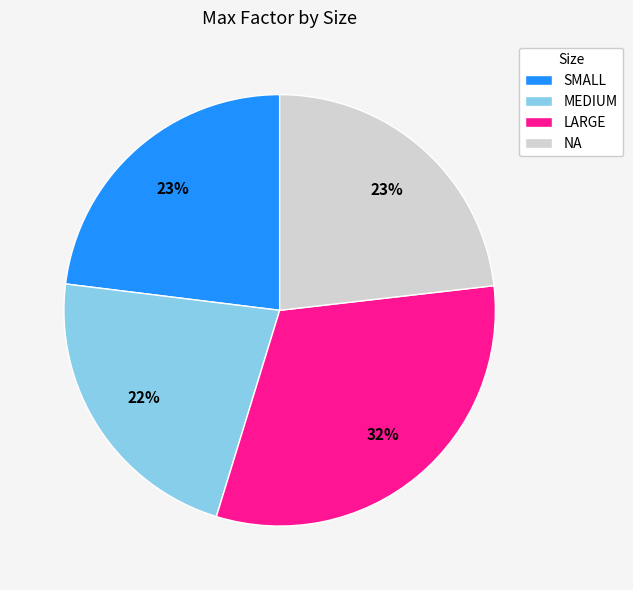

True or false: NA accounts for 23% of the total.

True